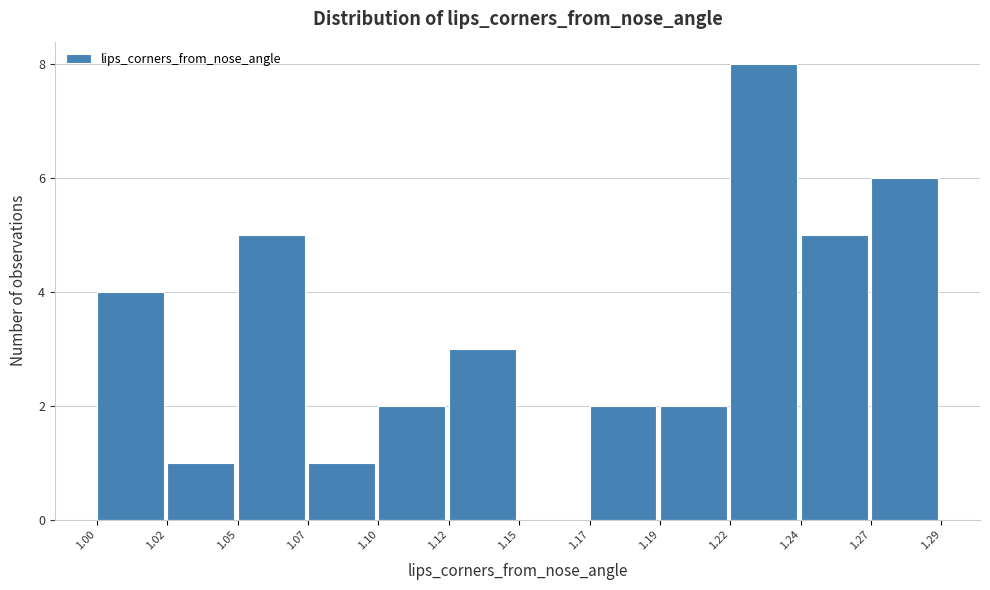

Reading left to right, transcribe all the data shown in this chart.

1.00=4	1.02=1	1.05=5	1.07=1	1.10=2	1.12=3	1.15=0	1.17=2	1.19=2	1.22=8	1.24=5	1.27=6